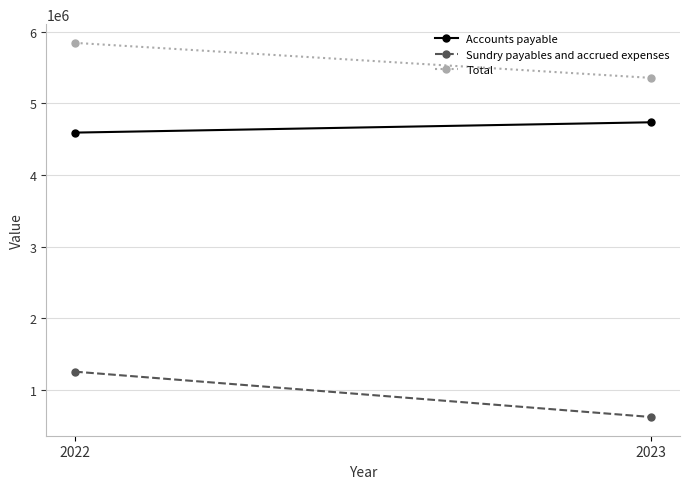

Rank the series by their maximum value, from lowest to highest.

Sundry payables and accrued expenses, Accounts payable, Total